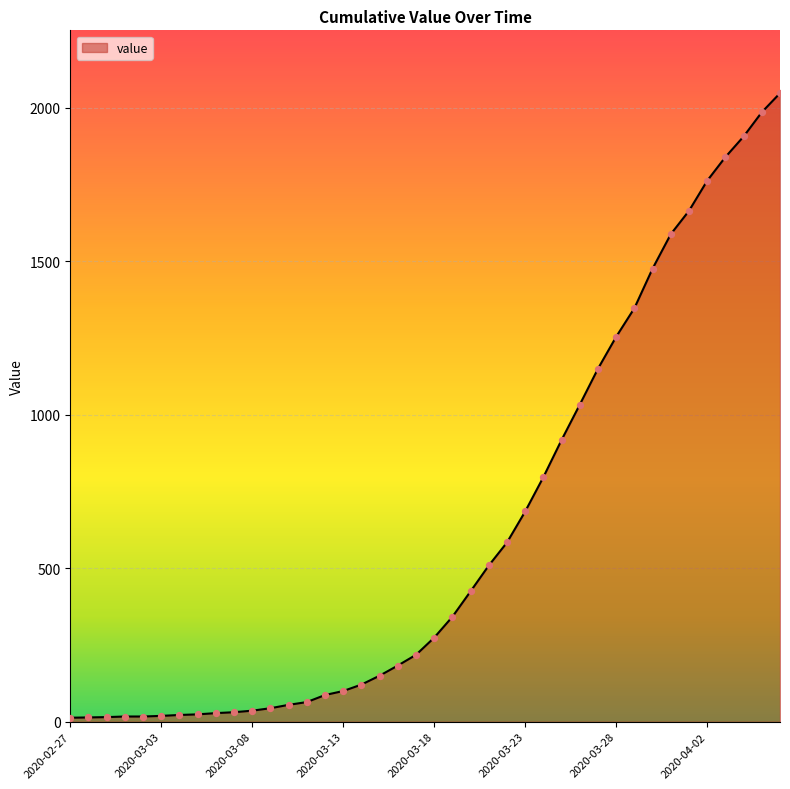

What is the greatest value displayed?

2047